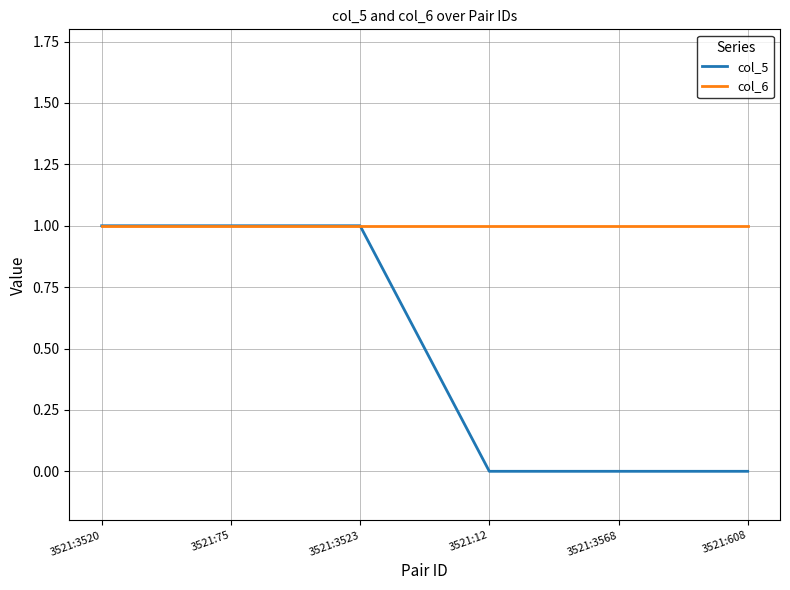

What is the sum of the col_6 values at 3521:75 and 3521:12?

2